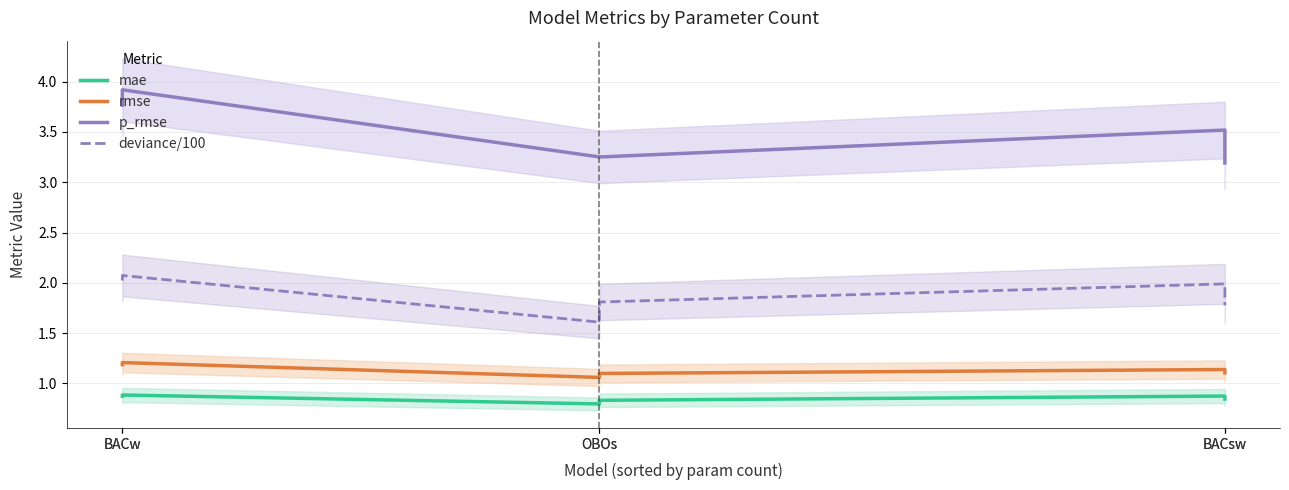

True or false: p_rmse and rmse cross at least once.

False